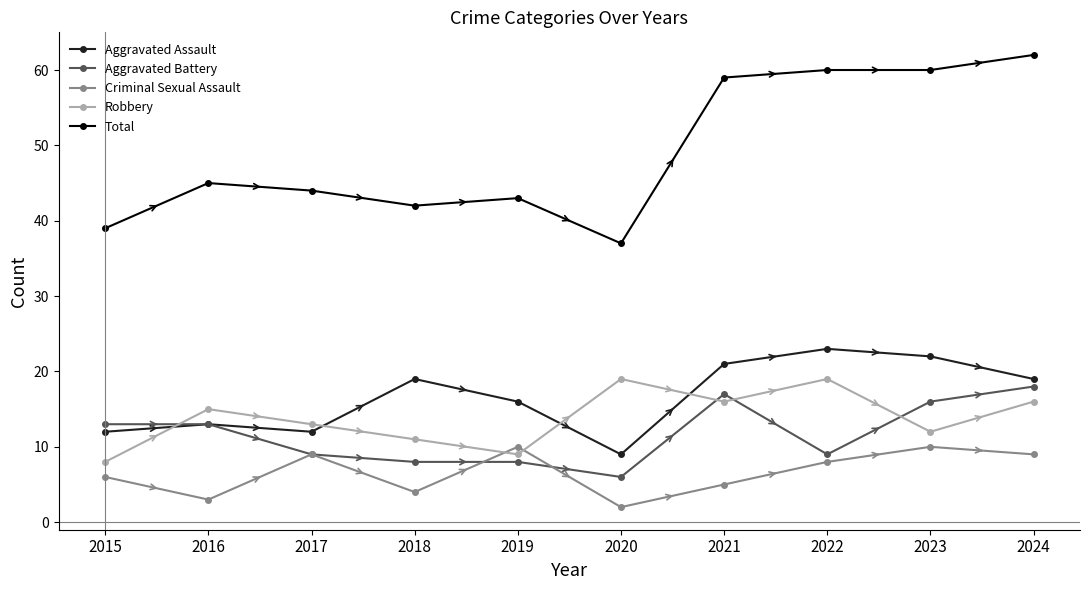

Which series has the largest range (max minus min)?

Total